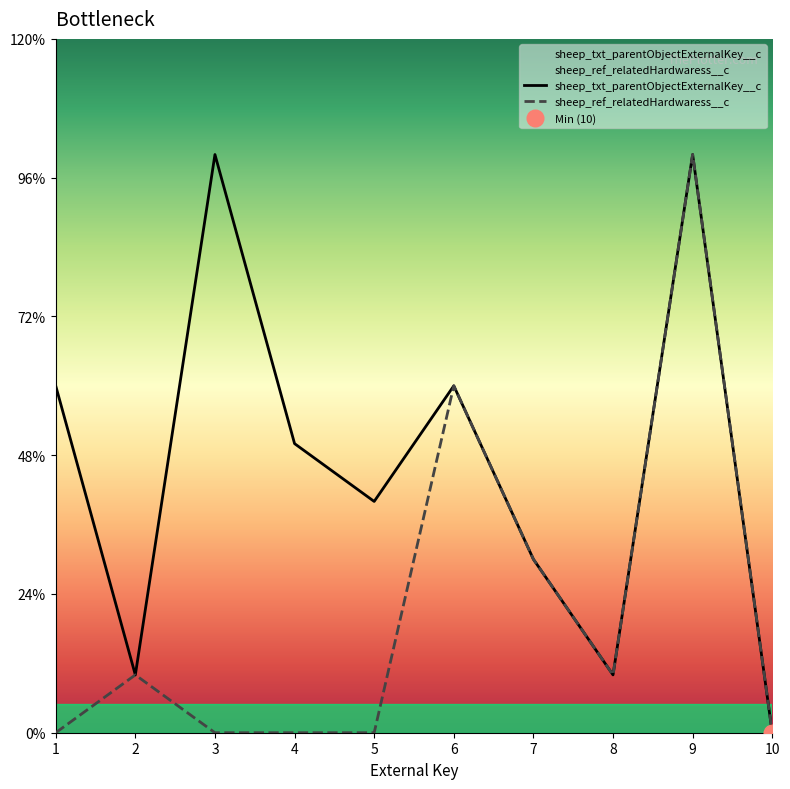

True or false: sheep_txt_parentObjectExternalKey__c and sheep_ref_relatedHardwaress__c intersect in this chart.

False